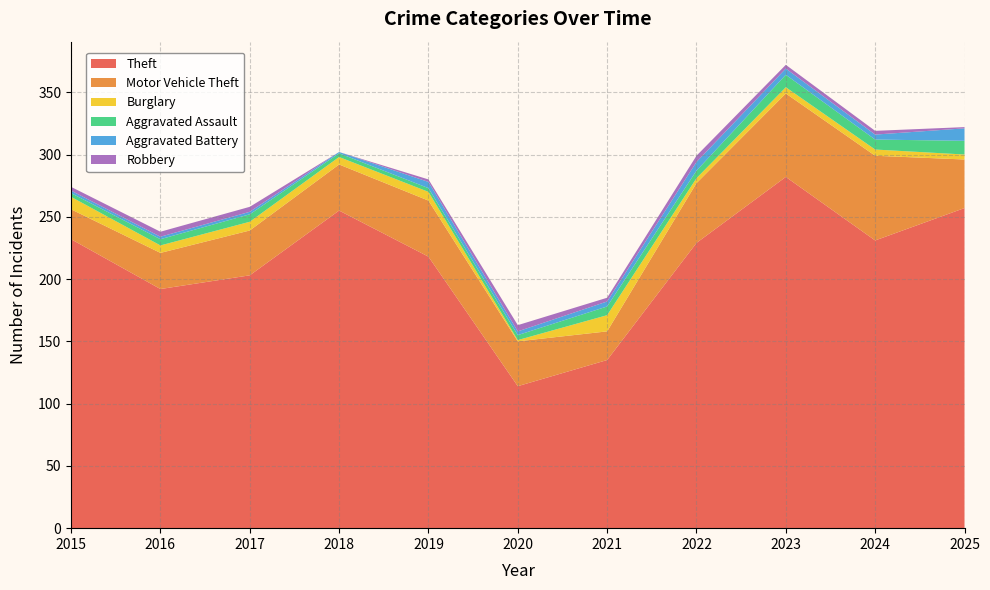

Reading left to right, list all the values displayed in this chart.

Theft: 2015=232	2016=192	2017=203	2018=255	2019=218	2020=114	2021=135	2022=229	2023=282	2024=231	2025=257
Motor Vehicle Theft: 2015=24	2016=29	2017=36	2018=37	2019=45	2020=36	2021=23	2022=48	2023=67	2024=68	2025=39
Burglary: 2015=10	2016=6	2017=7	2018=6	2019=7	2020=1	2021=13	2022=4	2023=5	2024=5	2025=4
Aggravated Assault: 2015=3	2016=5	2017=6	2018=3	2019=3	2020=4	2021=7	2022=6	2023=10	2024=8	2025=11
Aggravated Battery: 2015=2	2016=2	2017=2	2018=1	2019=5	2020=3	2021=4	2022=7	2023=5	2024=4	2025=10
Robbery: 2015=3	2016=4	2017=4	2018=0	2019=2	2020=5	2021=3	2022=5	2023=3	2024=3	2025=1